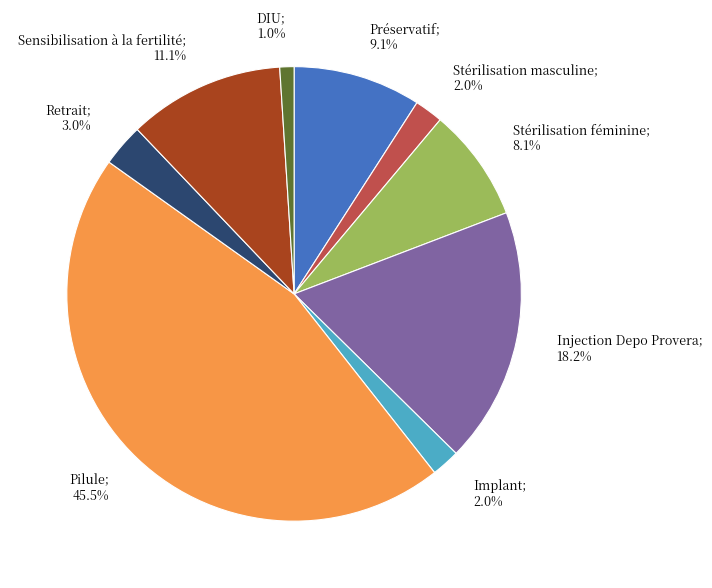

Does any single category account for the majority?

No